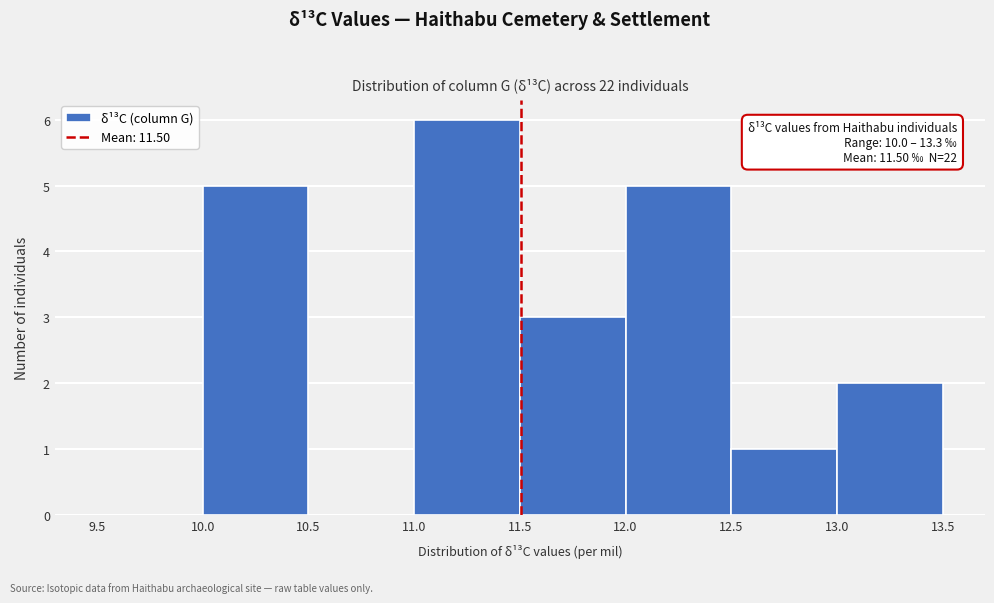

Over which range of the x-axis is the bar tallest?

11.0 to 11.5